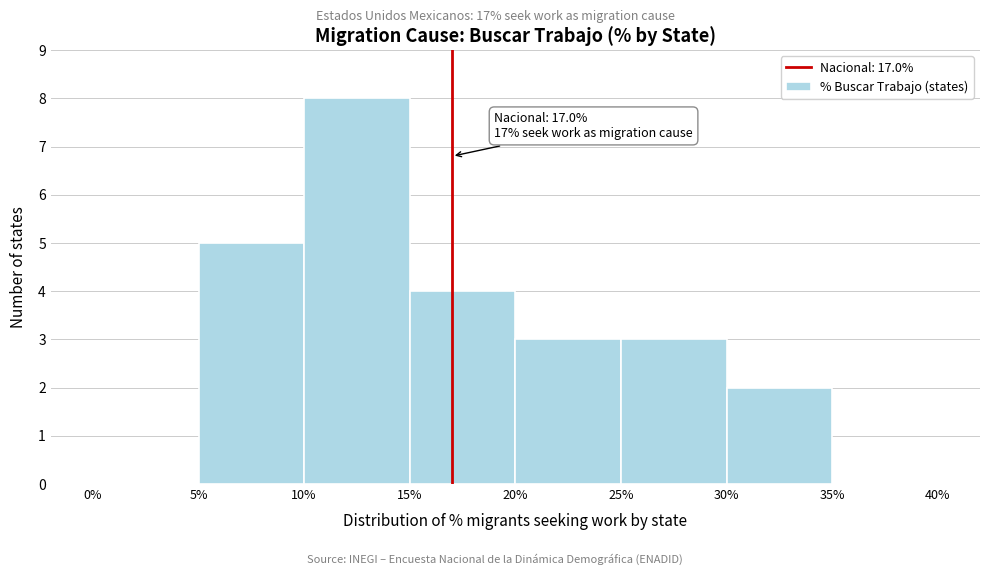

Which range on the x-axis has the tallest bar?

10% to 15%